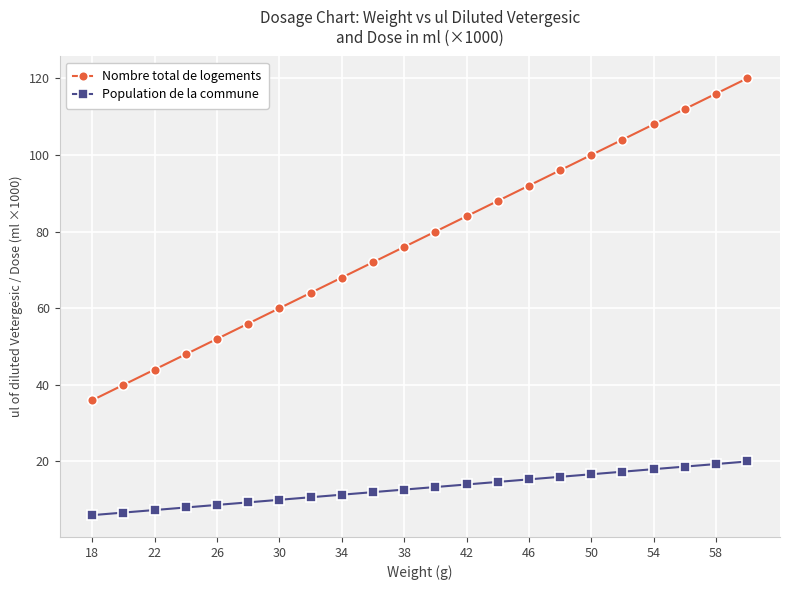

At how many categories does at least one series exceed 62?

15